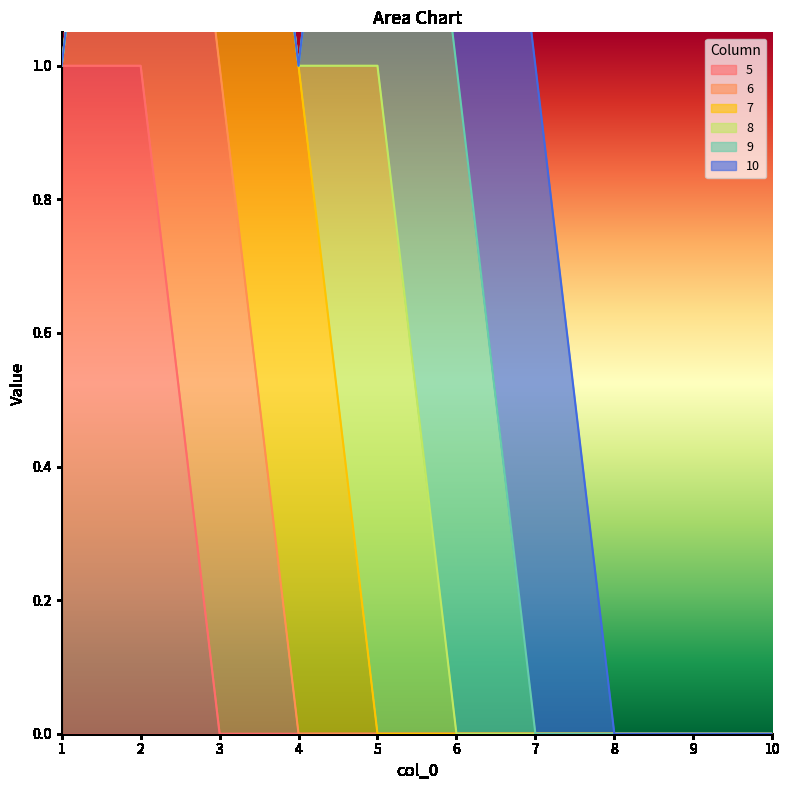

True or false: 5 and 8 intersect in this chart.

False